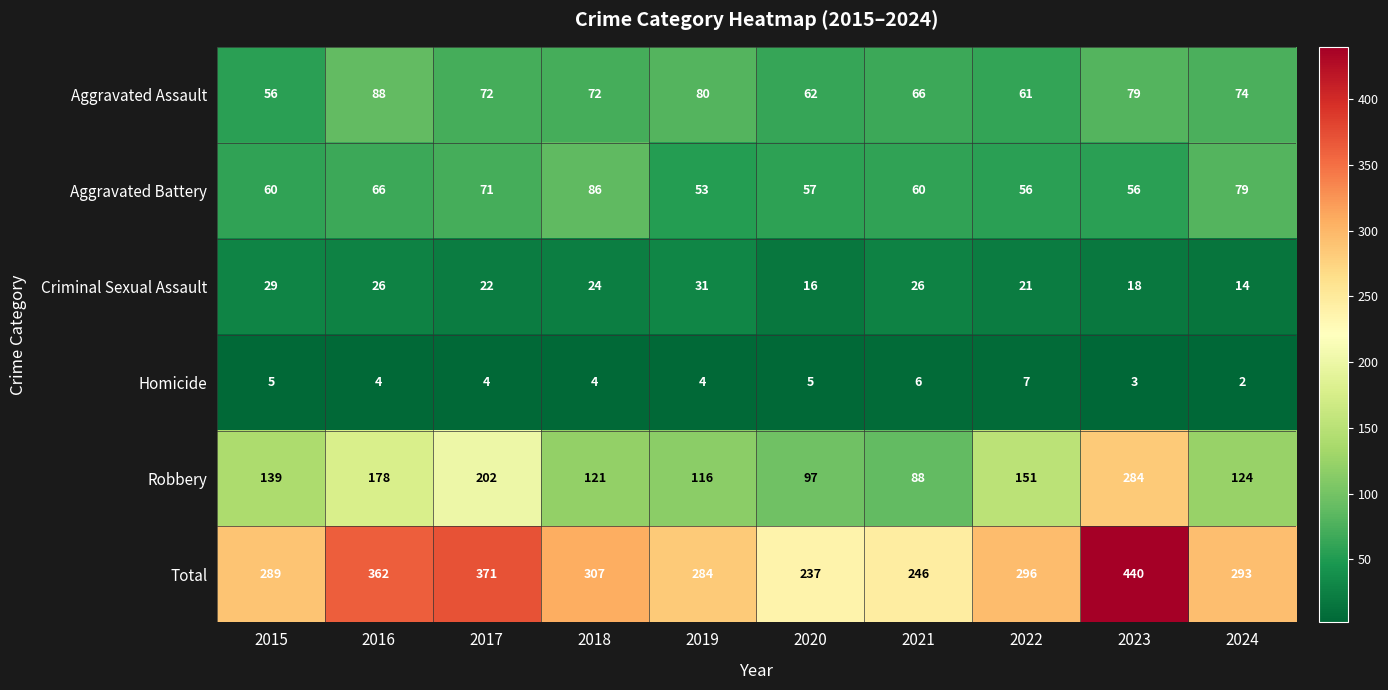

Rank the series at 2016 from highest to lowest value.

Total, Robbery, Aggravated Assault, Aggravated Battery, Criminal Sexual Assault, Homicide